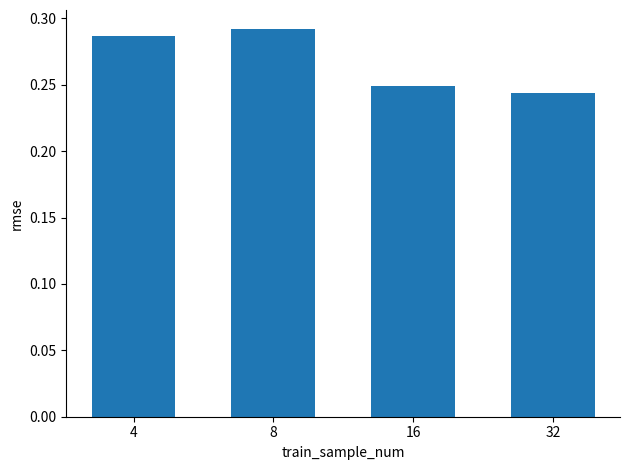

What is the sum of all values?

1.1